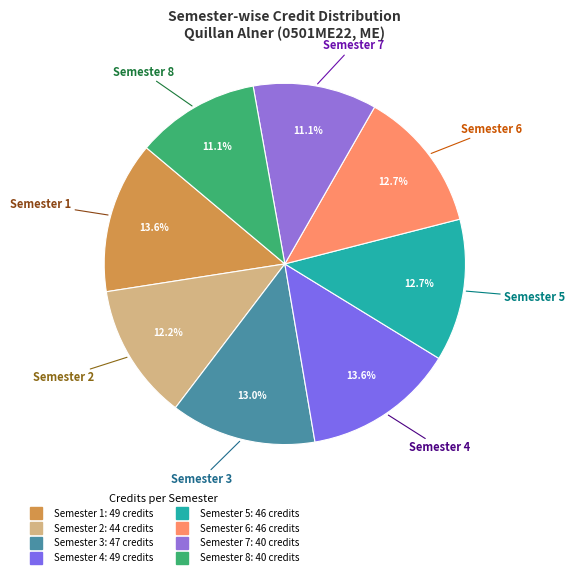

Which has a higher value, Semester 8 or Semester 2?

Semester 2